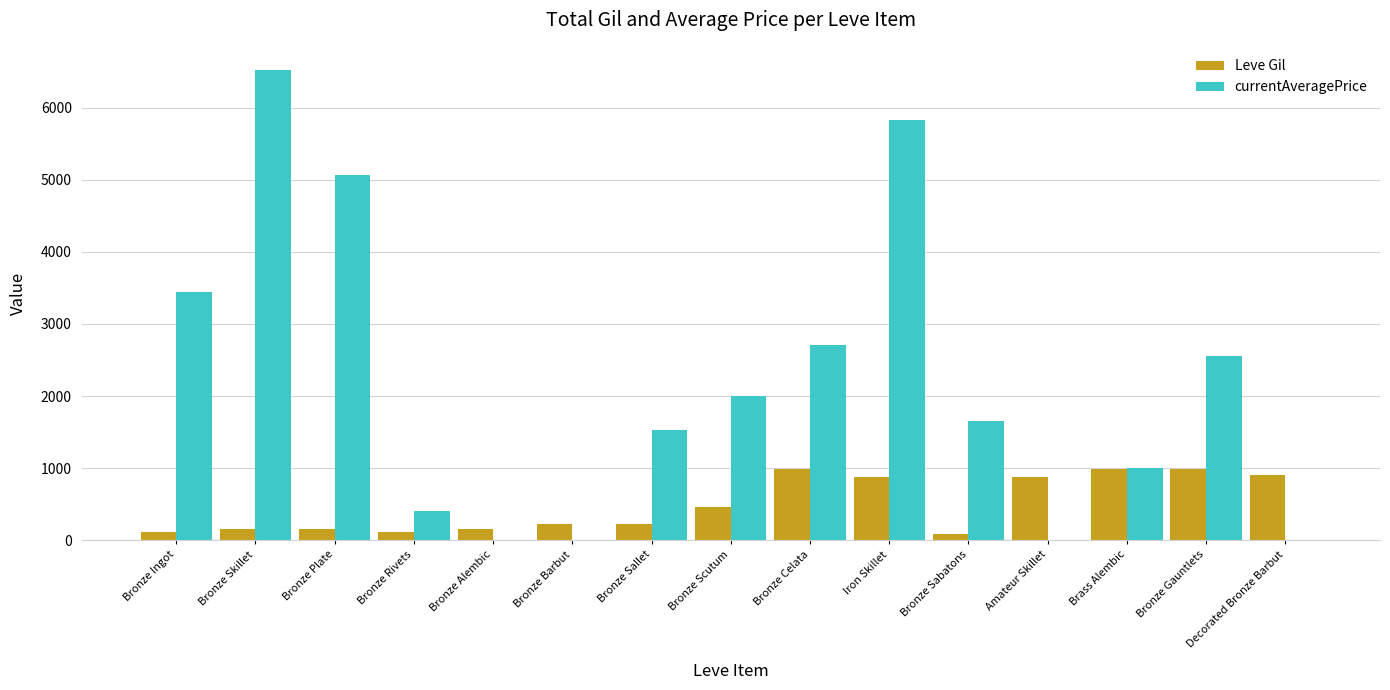

What is the maximum value shown in the chart?

6517